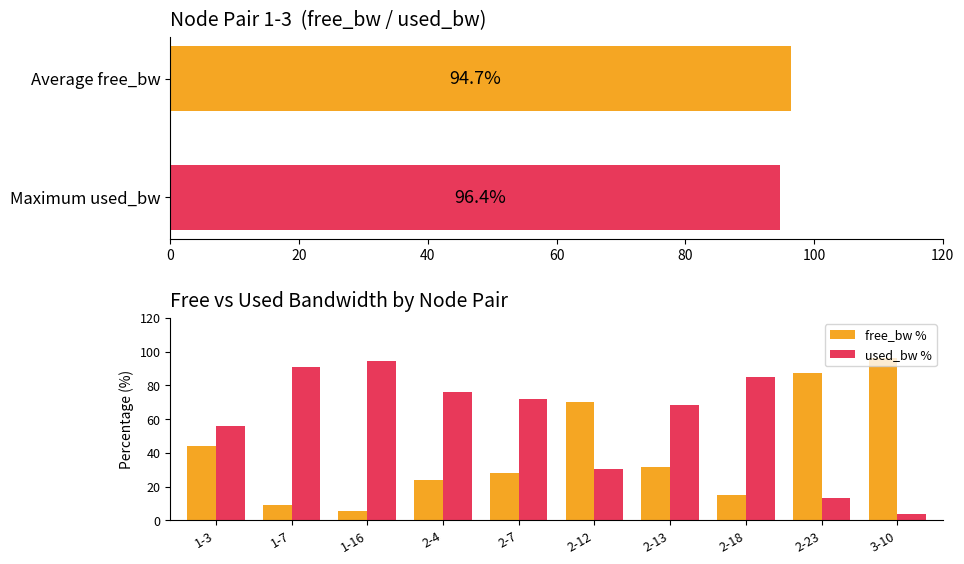

List the labels in order of used_bw % value, largest first.

1-16, 1-7, 2-18, 2-4, 2-7, 2-13, 1-3, 2-12, 2-23, 3-10